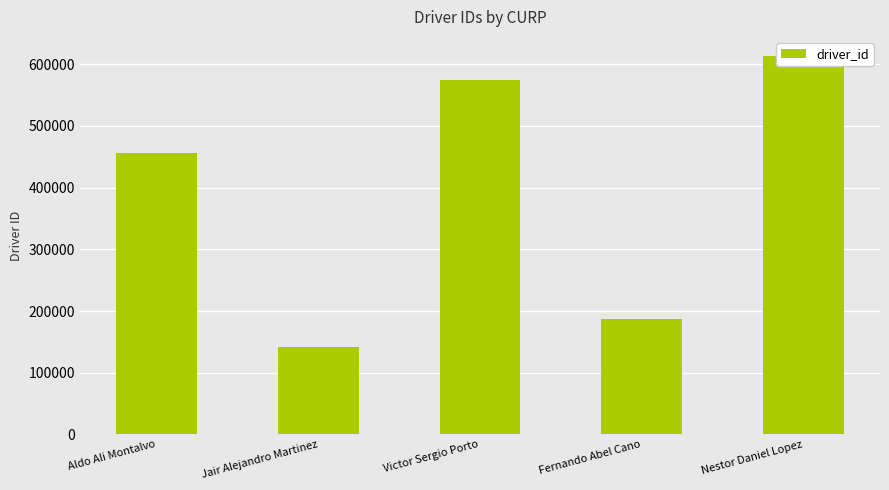

True or false: the data shows 613611 at Nestor Daniel Lopez.

True